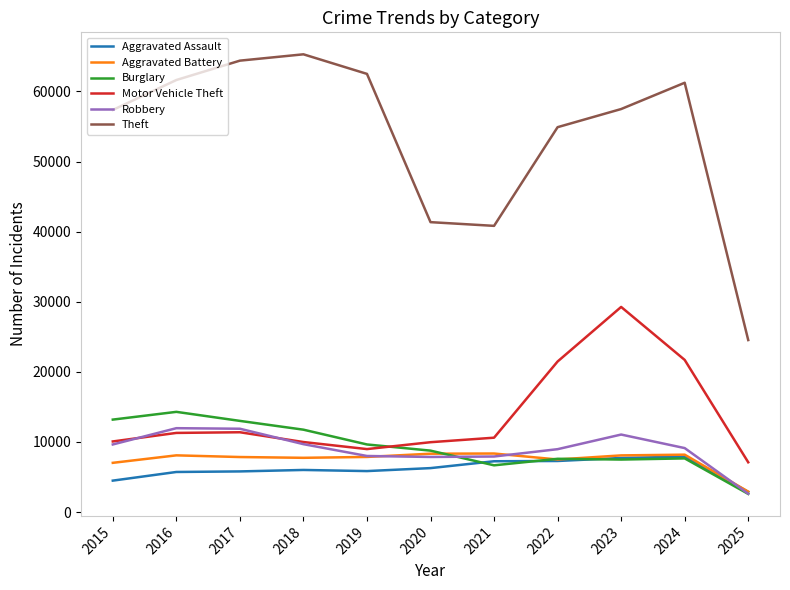

What is the greatest value displayed?

65290